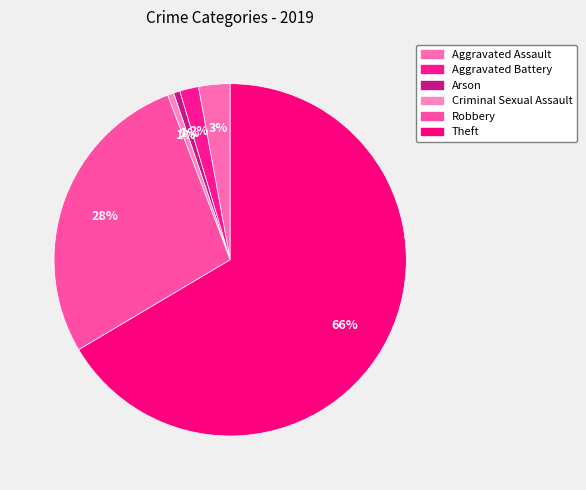

What percentage is the Robbery slice, to the nearest percent?

28%